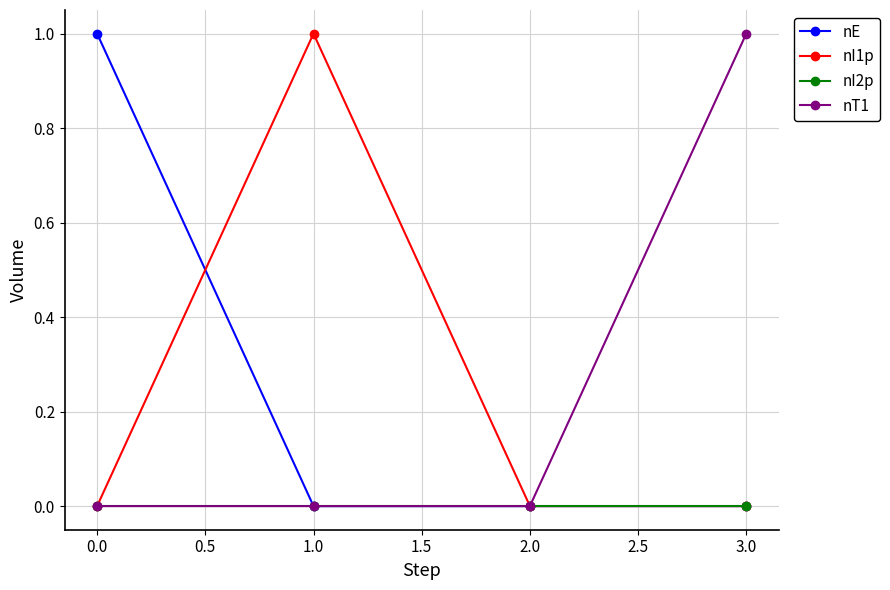

What is the maximum value for nI1p?

1